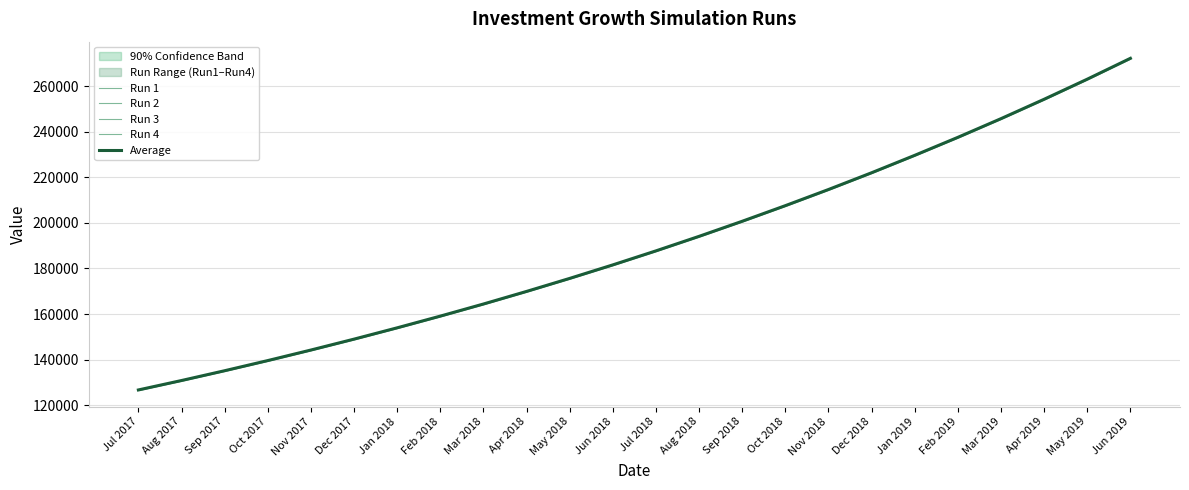

What is the difference between the maximum and minimum values in the Run 3 series?

145434.3